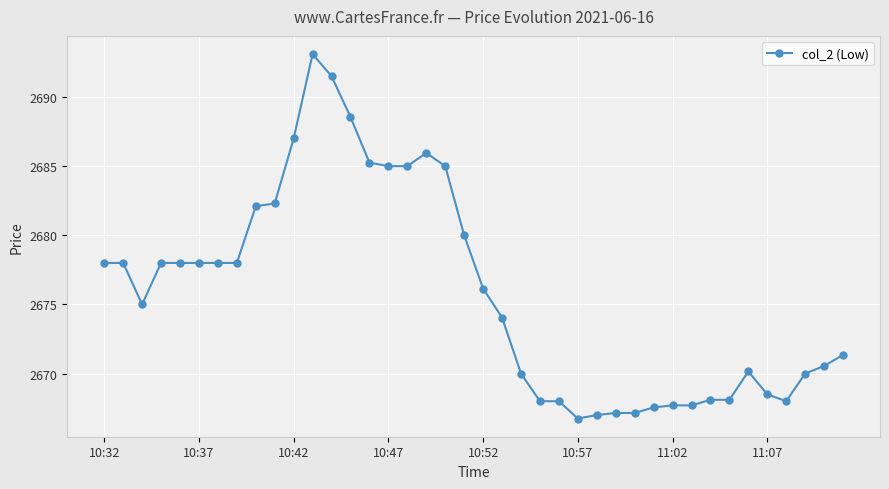

What is the value of the 2nd point from the left?

2678.0